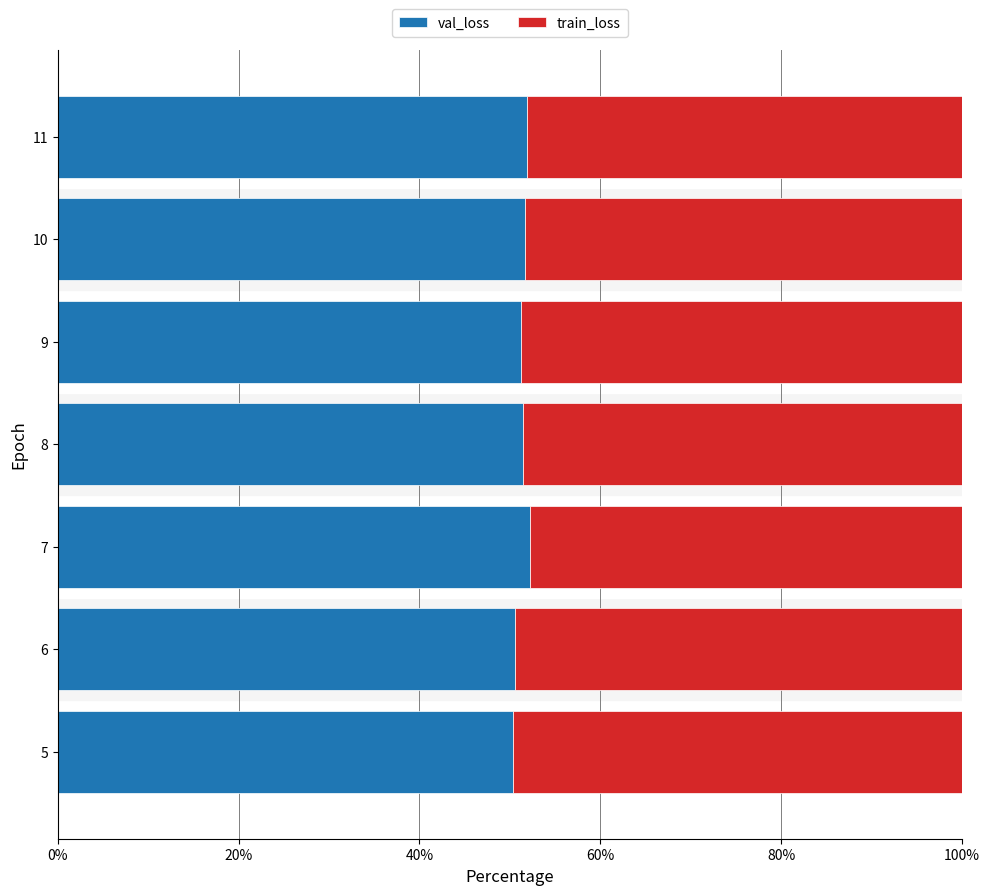

What is the total value across all series at 6?

100.0